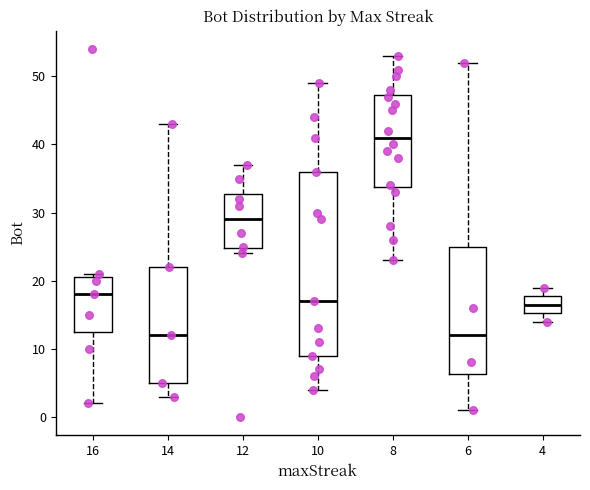

Comparing the boxes themselves (not the whiskers), which one is the tallest?

10